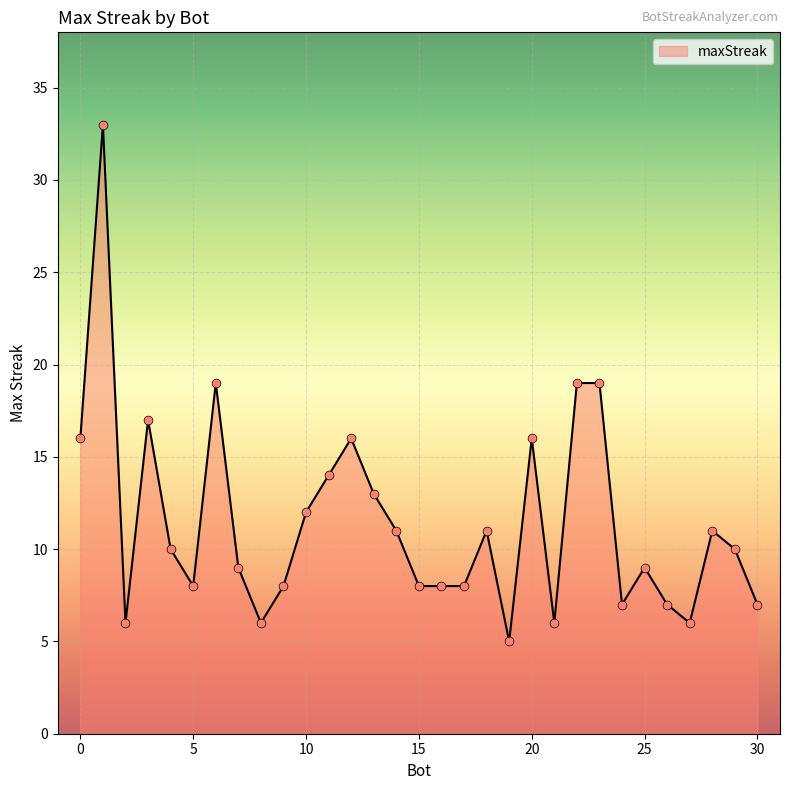

What is the difference between the maximum and minimum values?

28